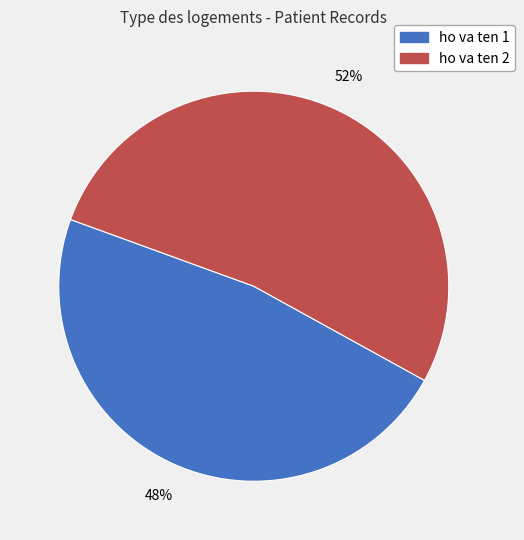

What percentage is the ho va ten 2 slice, to the nearest percent?

52%